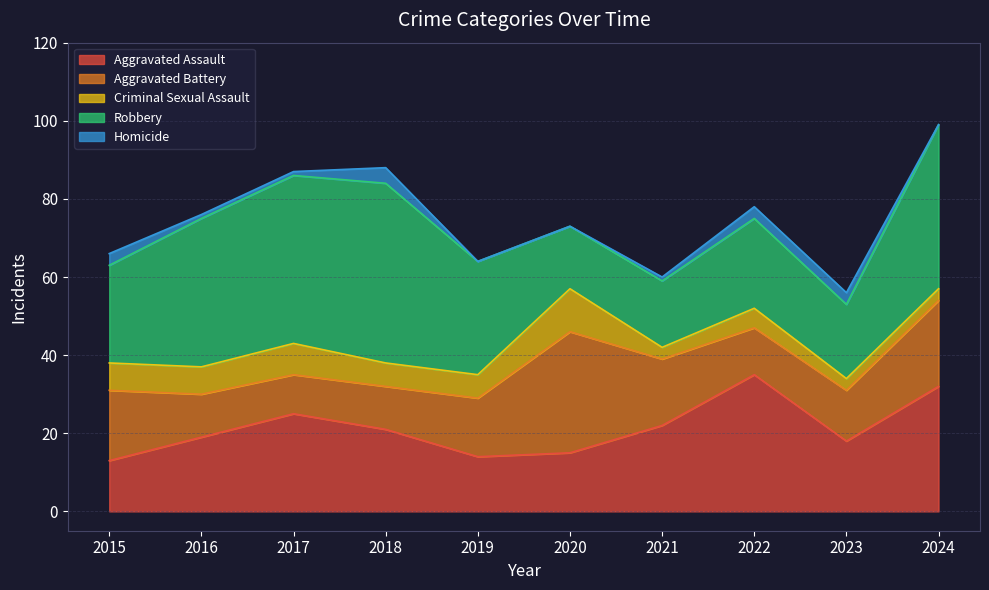

What is the difference between the maximum and minimum values in the Criminal Sexual Assault series?

8